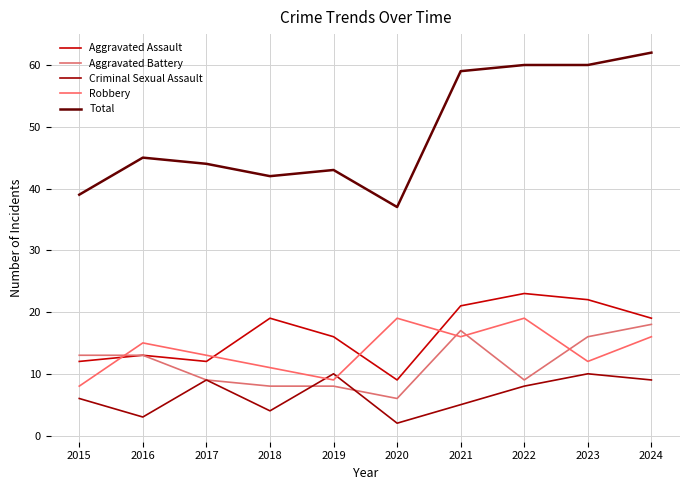

Which has a higher value, 2024 or 2019?

2024